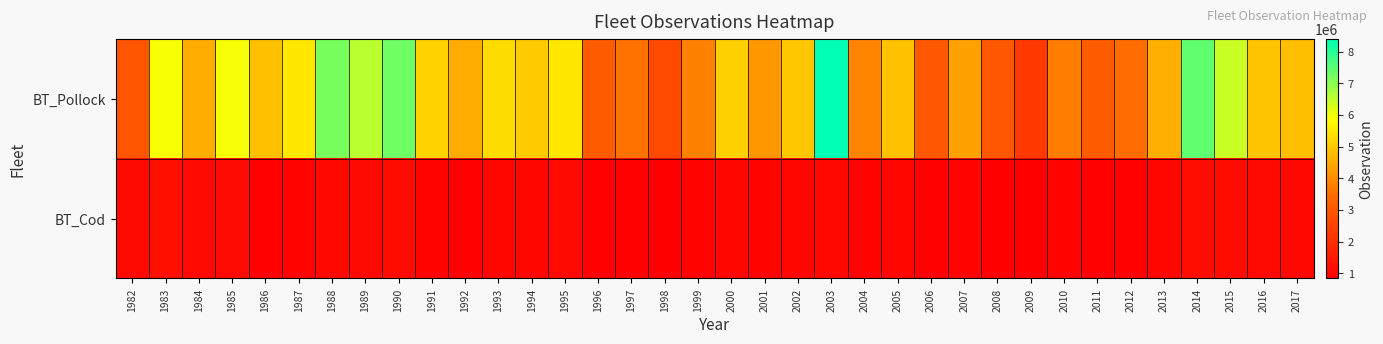

Reading left to right, transcribe all the data shown in this chart.

BT_Pollock: 1982=2912869.5	1983=5921380.2	1984=4542405.0	1985=5949852.3	1986=4835722.1	1987=5498433.5	1988=7183962.7	1989=6550414.9	1990=7296652.9	1991=5129537.6	1992=4526153.2	1993=5294816.3	1994=5027325.3	1995=5477837.8	1996=3125253.1	1997=3562163.1	1998=2687755.3	1999=3798474.1	2000=5103629.0	2001=4196853.9	2002=4953438.3	2003=8392260.8	2004=3862974.2	2005=4868615.6	2006=3045380.1	2007=4338219.9	2008=3023267.3	2009=2282409.6	2010=3737878.3	2011=3112312.2	2012=3487228.6	2013=4575402.9	2014=7429952.5	2015=6394358.6	2016=4910079.8	2017=4814372.8
BT_Cod: 1982=1093495.5	1983=1262727.1	1984=1078132.1	1985=1114623.9	1986=900000.0	1987=950000.0	1988=1050000.0	1989=1100000.0	1990=1150000.0	1991=980000.0	1992=920000.0	1993=1000000.0	1994=1030000.0	1995=1080000.0	1996=870000.0	1997=910000.0	1998=850000.0	1999=930000.0	2000=1010000.0	2001=960000.0	2002=1020000.0	2003=1070000.0	2004=940000.0	2005=990000.0	2006=880000.0	2007=970000.0	2008=860000.0	2009=840000.0	2010=950000.0	2011=890000.0	2012=910000.0	2013=1000000.0	2014=1200000.0	2015=1150000.0	2016=1080000.0	2017=1060000.0